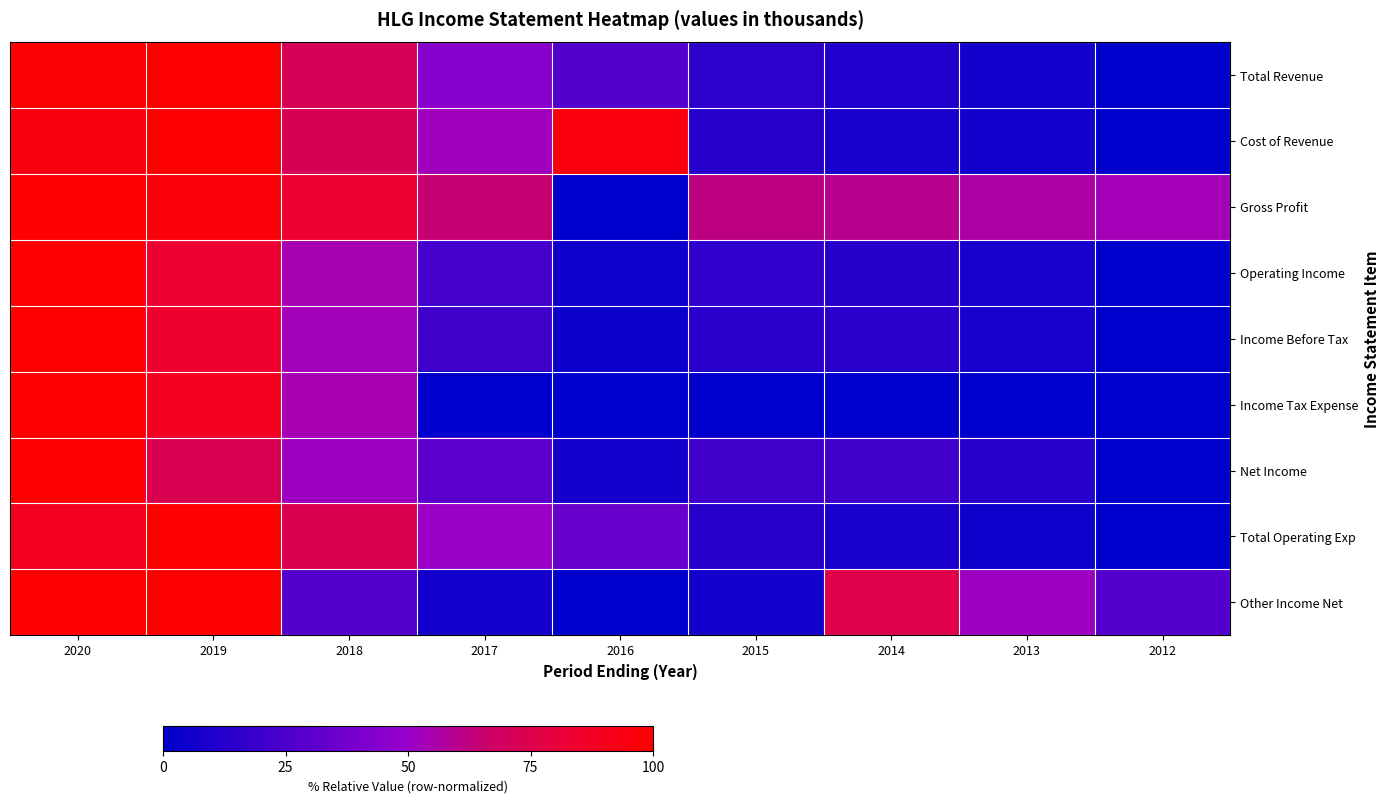

Reading right to left, extract all data points from this chart.

Total Revenue: 2012=0.0	2013=0.1	2014=0.1	2015=0.2	2016=0.3	2017=0.4	2018=0.7	2019=1.0	2020=1.0
Cost of Revenue: 2012=0.0	2013=0.1	2014=0.1	2015=0.1	2016=1.0	2017=0.5	2018=0.7	2019=1.0	2020=0.9
Gross Profit: 2012=0.5	2013=0.6	2014=0.6	2015=0.6	2016=0.0	2017=0.6	2018=0.8	2019=1.0	2020=1.0
Operating Income: 2012=0.0	2013=0.1	2014=0.1	2015=0.2	2016=0.1	2017=0.2	2018=0.5	2019=0.8	2020=1.0
Income Before Tax: 2012=0.0	2013=0.1	2014=0.1	2015=0.1	2016=0.0	2017=0.2	2018=0.5	2019=0.8	2020=1.0
Income Tax Expense: 2012=0.0	2013=0.0	2014=0.0	2015=0.0	2016=0.0	2017=0.0	2018=0.5	2019=0.9	2020=1.0
Net Income: 2012=0.0	2013=0.1	2014=0.2	2015=0.2	2016=0.1	2017=0.3	2018=0.5	2019=0.7	2020=1.0
Total Operating Exp: 2012=0.0	2013=0.1	2014=0.1	2015=0.1	2016=0.4	2017=0.5	2018=0.7	2019=1.0	2020=0.9
Other Income Net: 2012=0.3	2013=0.5	2014=0.8	2015=0.1	2016=0.0	2017=0.1	2018=0.3	2019=1.0	2020=1.0